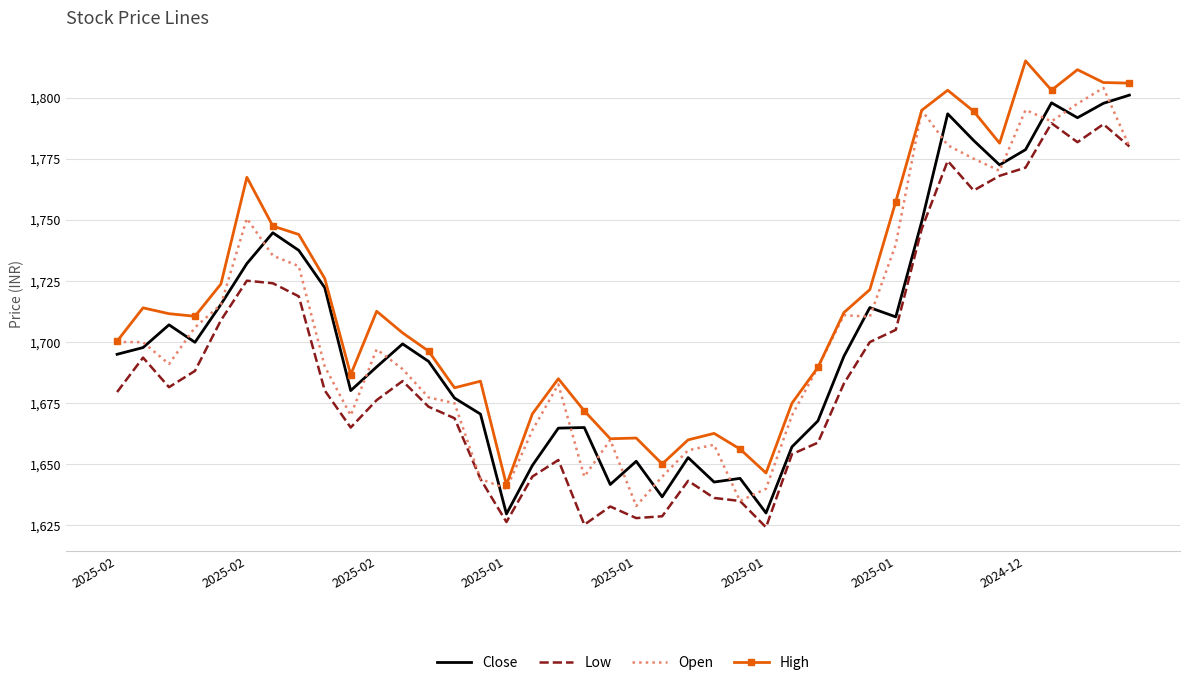

What are all the series names shown in the legend?

Close, Low, Open, High